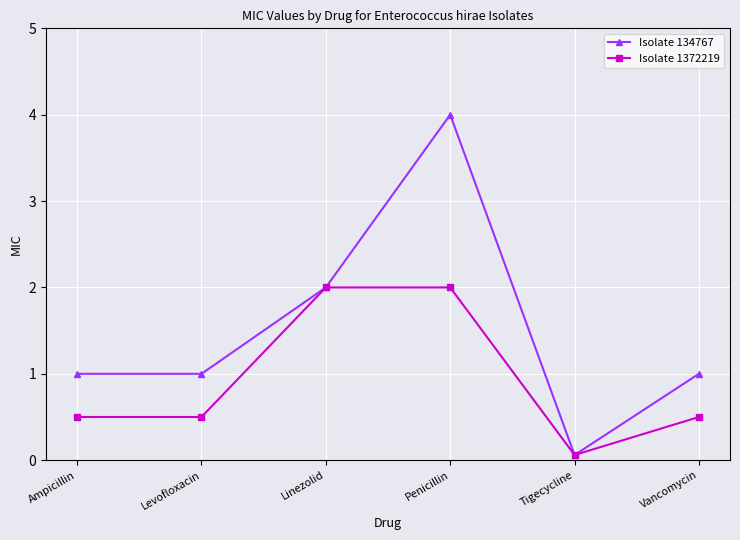

Reading left to right, what are all the values shown in this chart?

Isolate 134767: 1.0	1.0	2.0	4.0	0.1	1.0
Isolate 1372219: 0.5	0.5	2.0	2.0	0.1	0.5